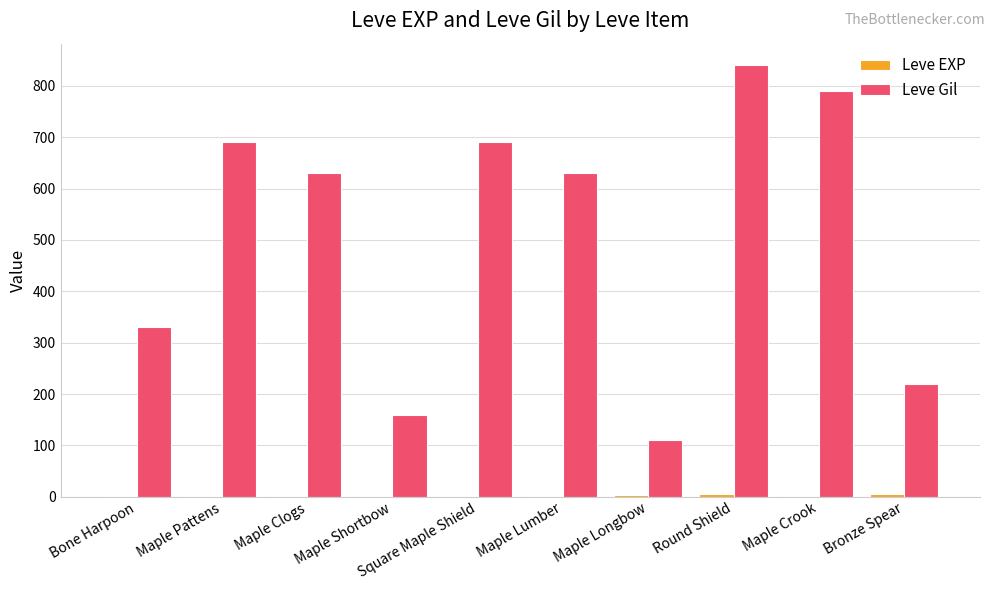

Which series has the largest total across all categories?

Leve Gil